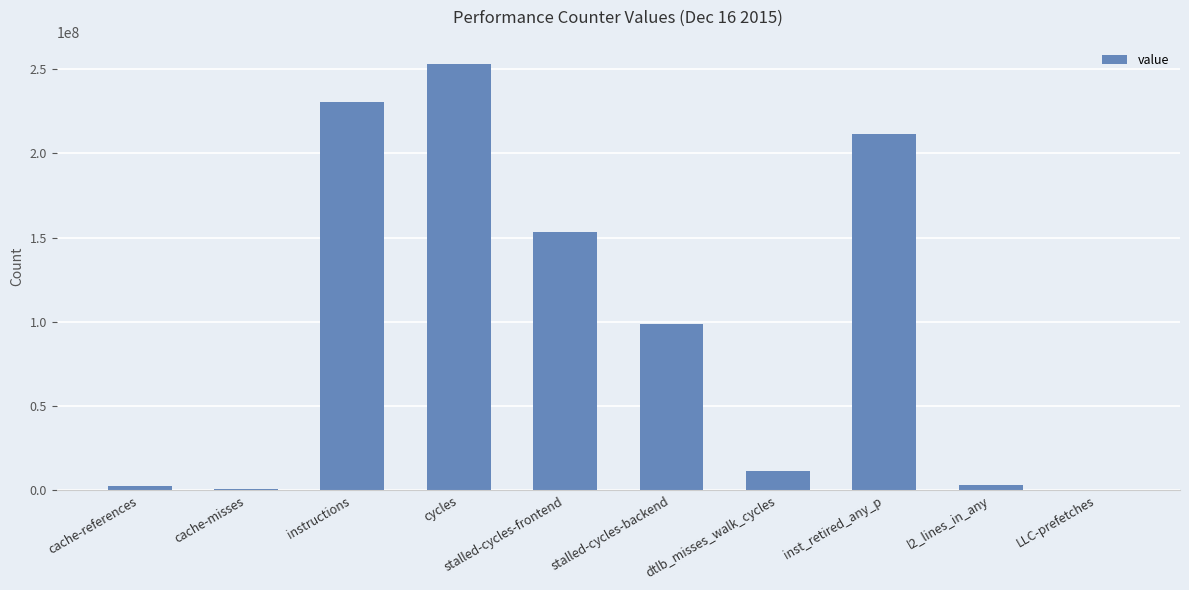

Approximately how many times larger is the value at cache-misses compared to dtlb_misses_walk_cycles?

0.1